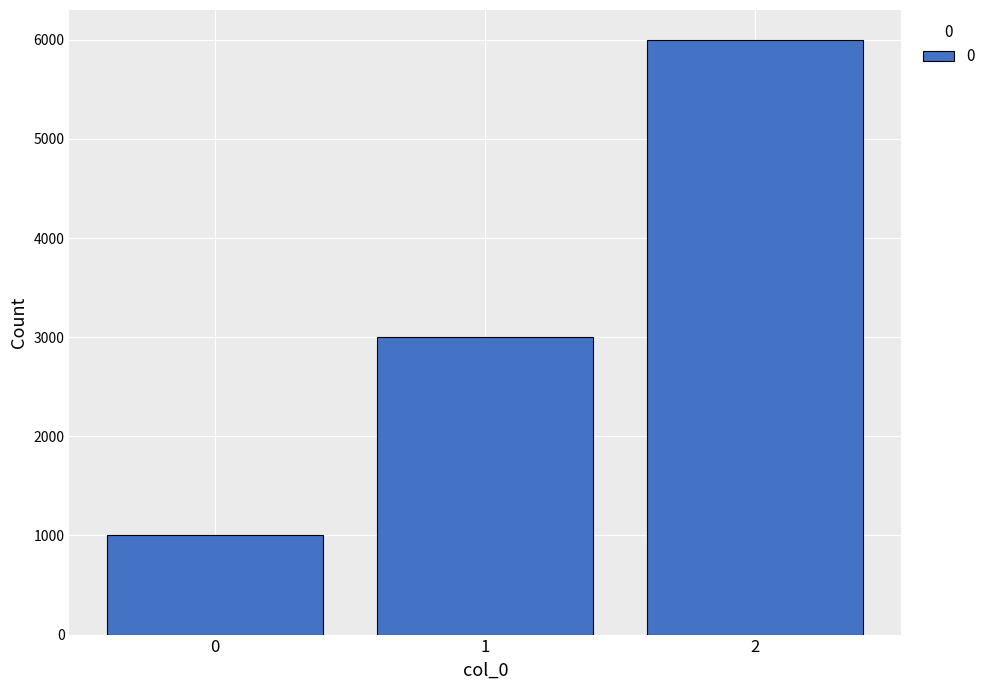

Approximately how many times larger is the value at 0 compared to 1?

0.3